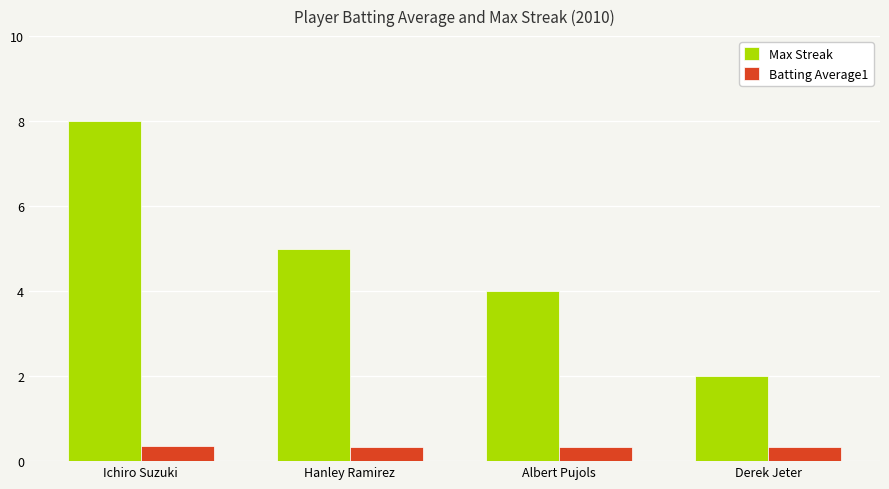

How many bars are there in each group?

2